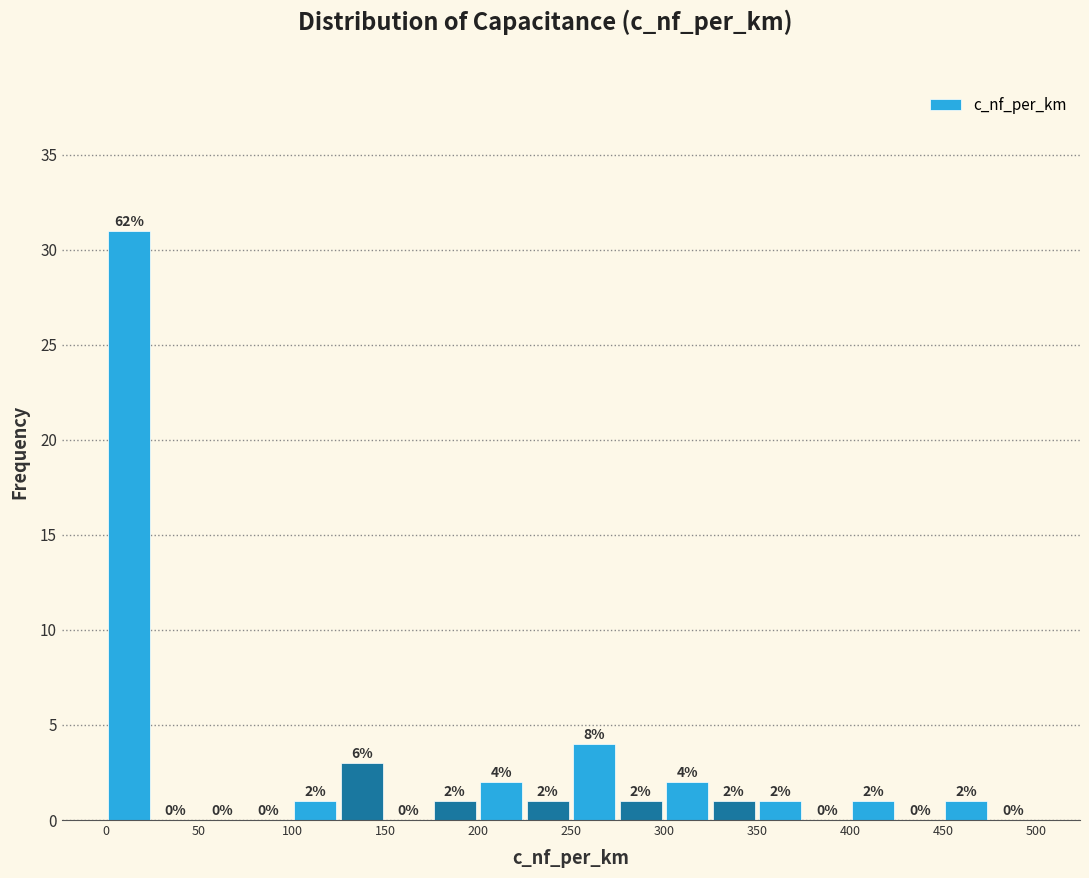

Over which range of the x-axis is the bar tallest?

0 to 25